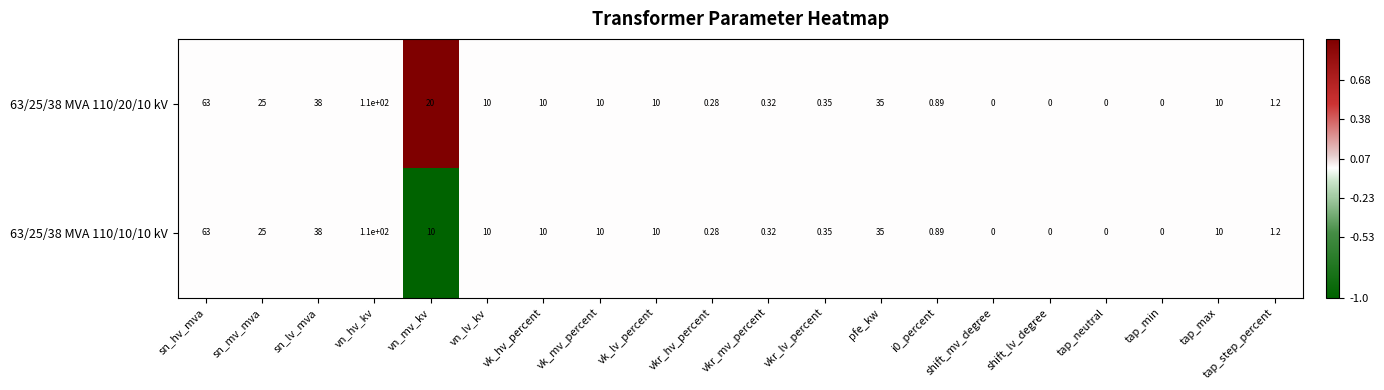

Where is 63/25/38 MVA 110/10/10 kV nearest to the value 55?

sn_hv_mva